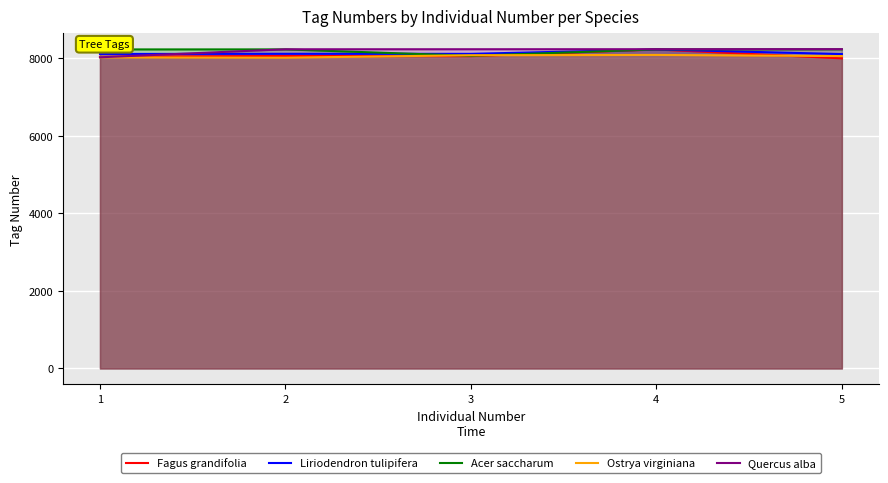

Read the Acer saccharum value at 3.

8067